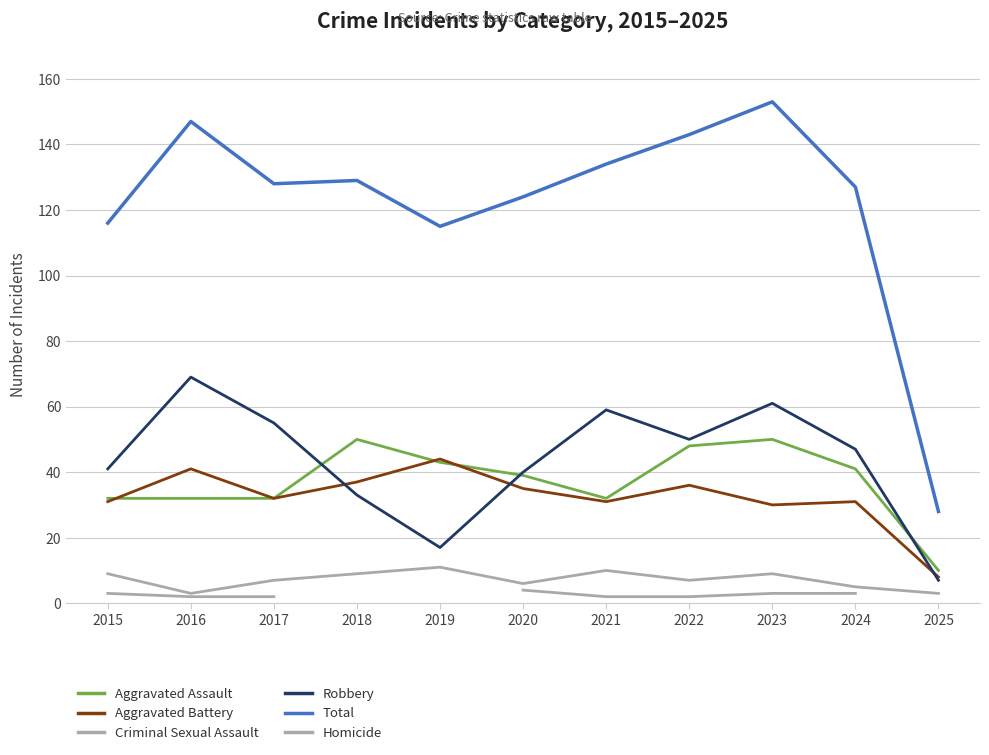

In Aggravated Battery, how many points are higher than both neighbors (excluding endpoints)?

4